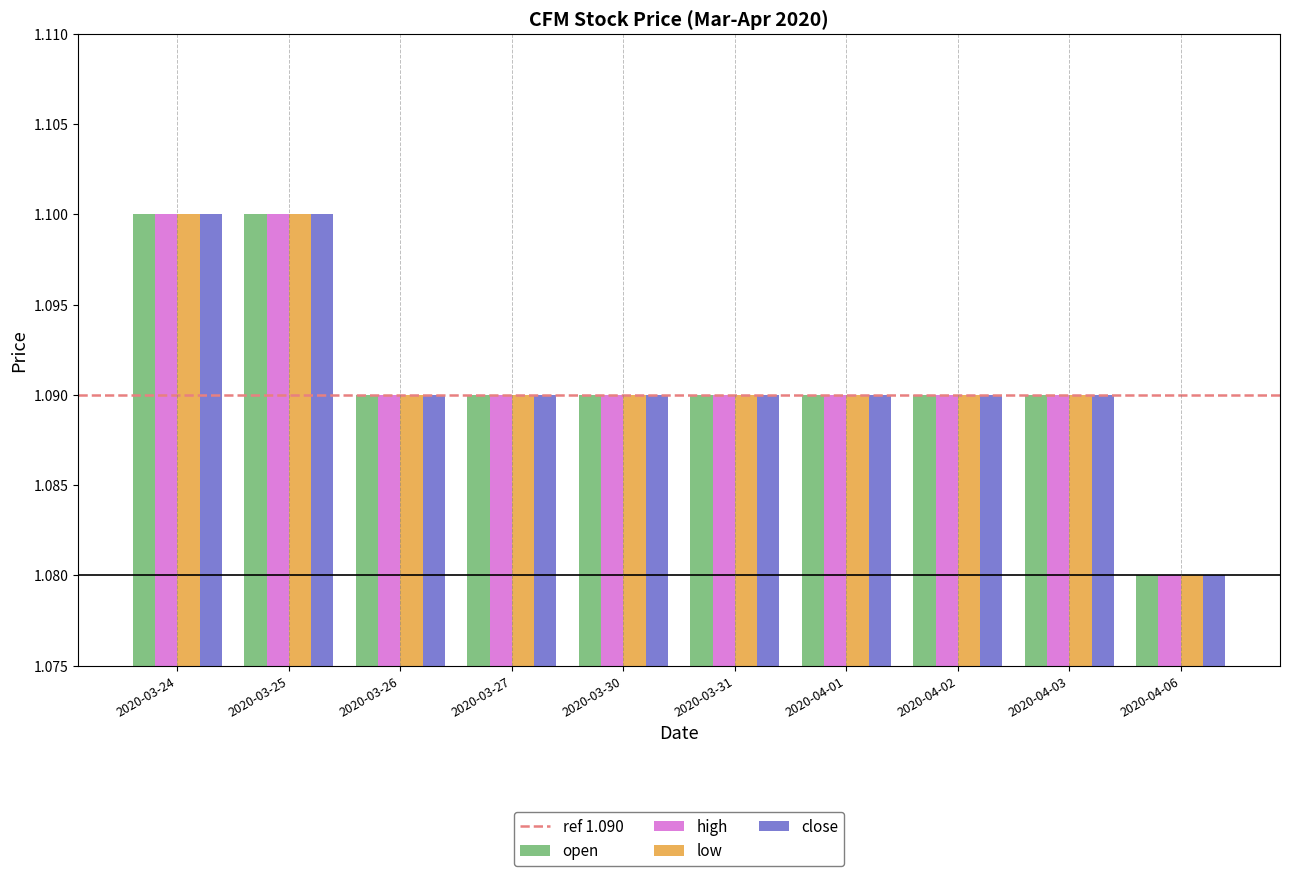

Count the close values in the range 1 to 2.

10